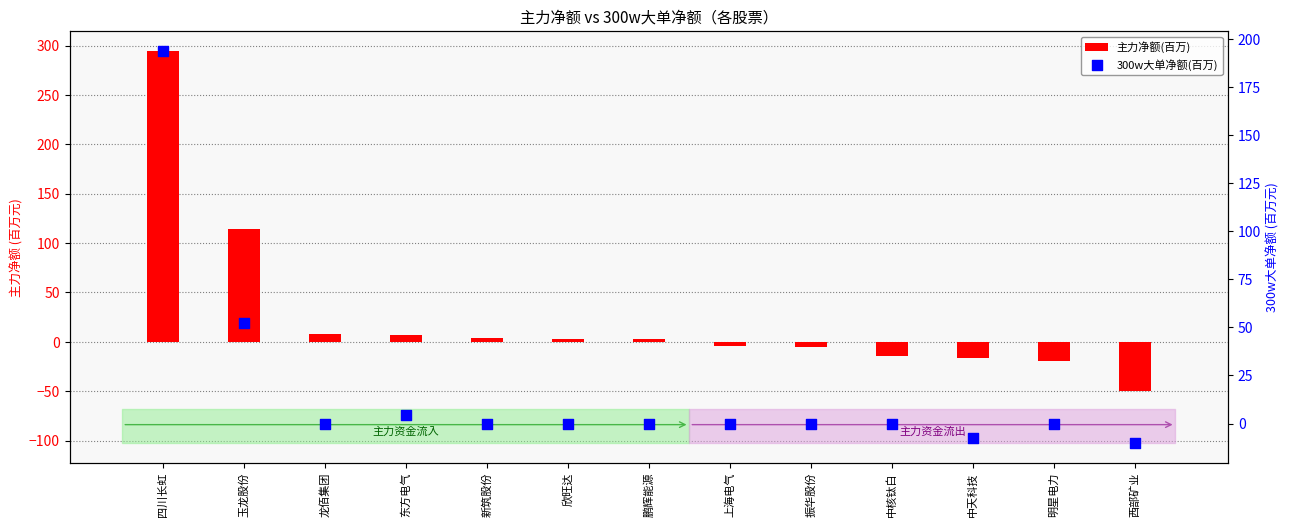

Which series has the largest total across all categories?

主力净额(百万)